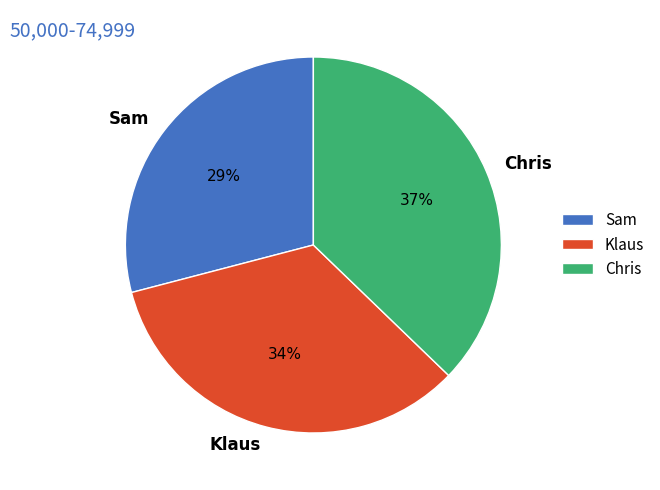

Rank the categories by value from highest to lowest.

Chris, Klaus, Sam